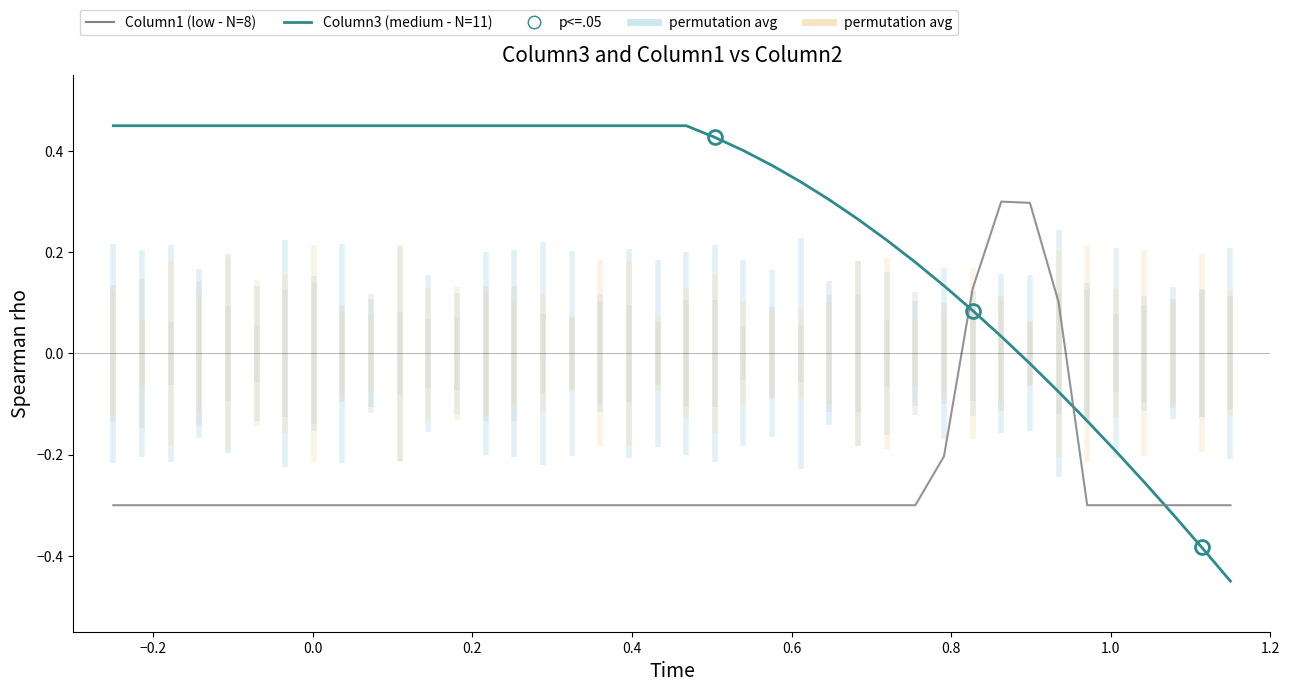

What is the difference between the maximum and second lowest values in the Column1 (low - N=8) series?

0.6